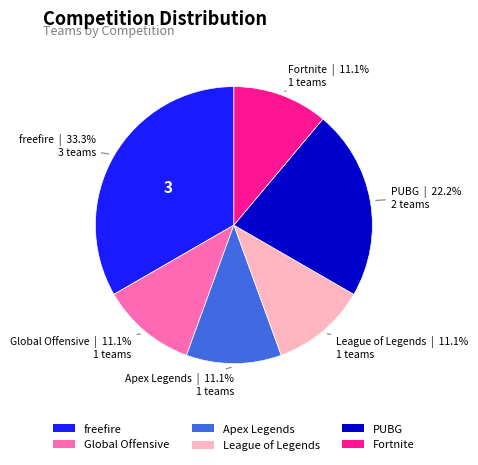

How many segments does this pie chart have?

6